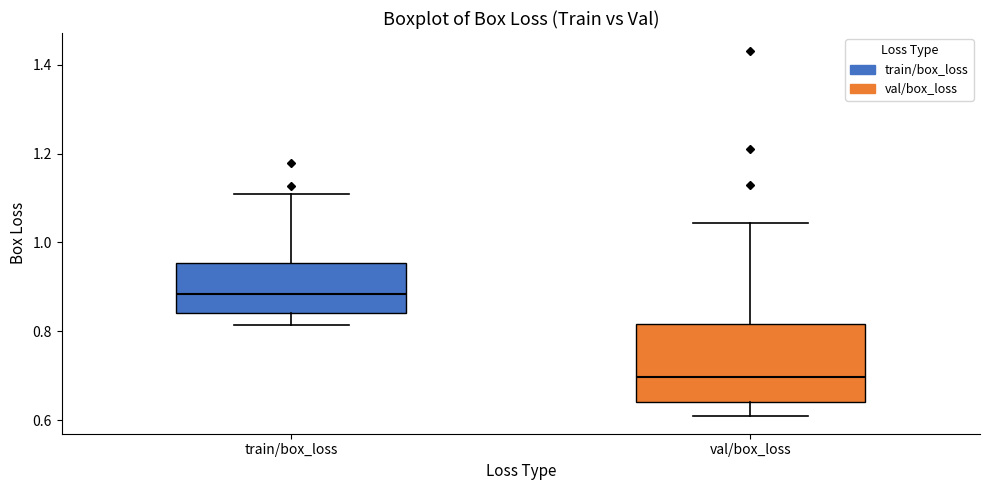

Where is the lower edge of the box for train/box_loss on the y-axis? The values are not printed on the chart, so give them approximately, as read against the axis.

0.84